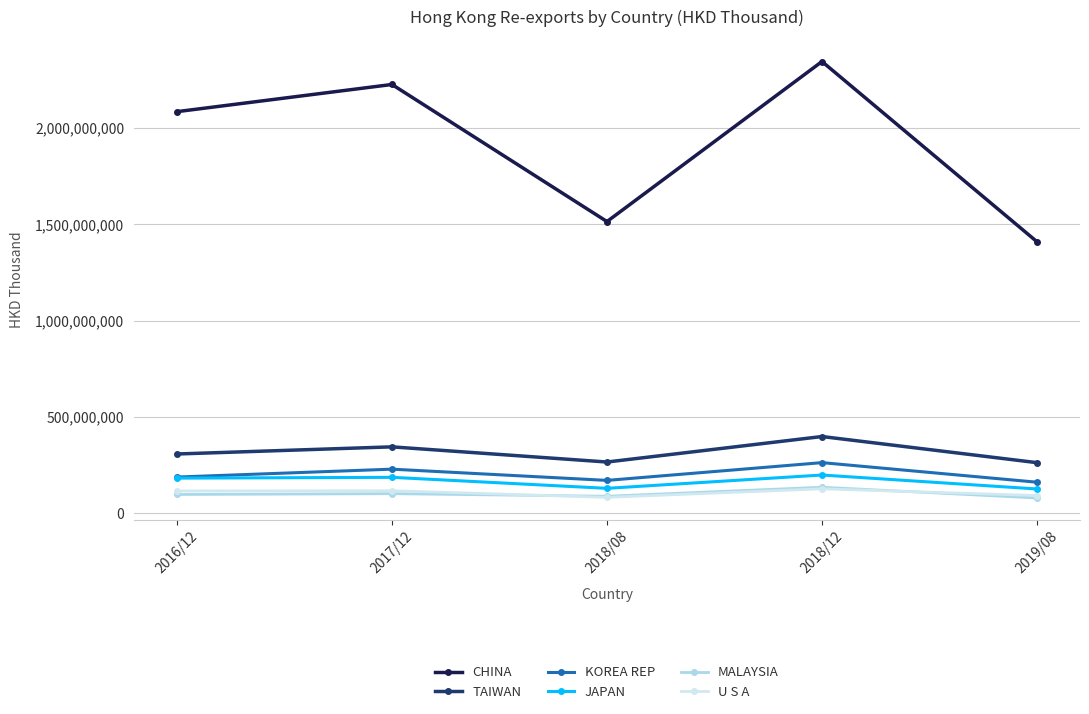

True or false: CHINA and KOREA REP cross at least once.

False